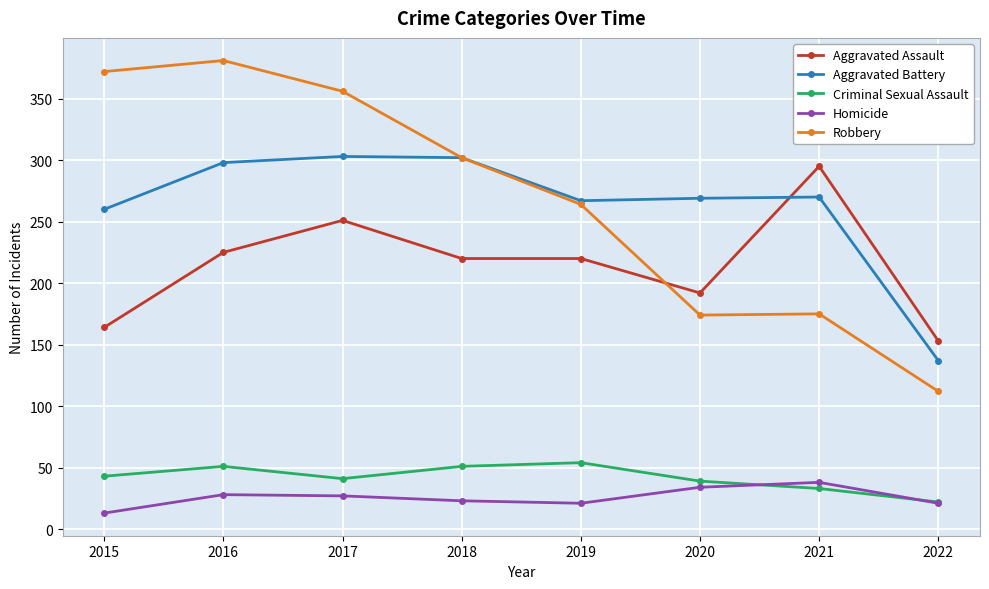

What is the value of the Aggravated Battery point at the 6th from the left?

269